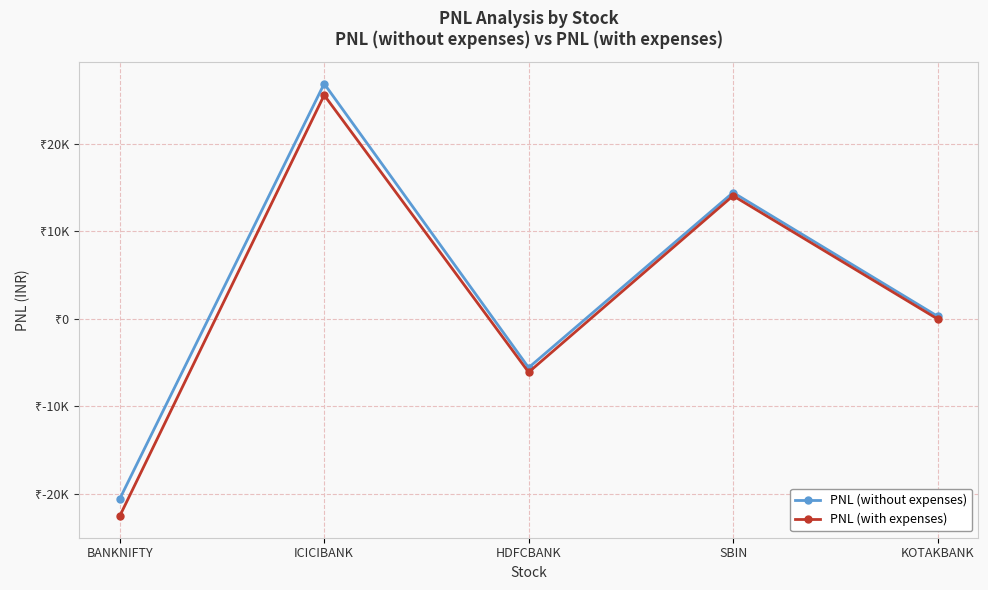

True or false: PNL (with expenses) and PNL (without expenses) intersect in this chart.

False